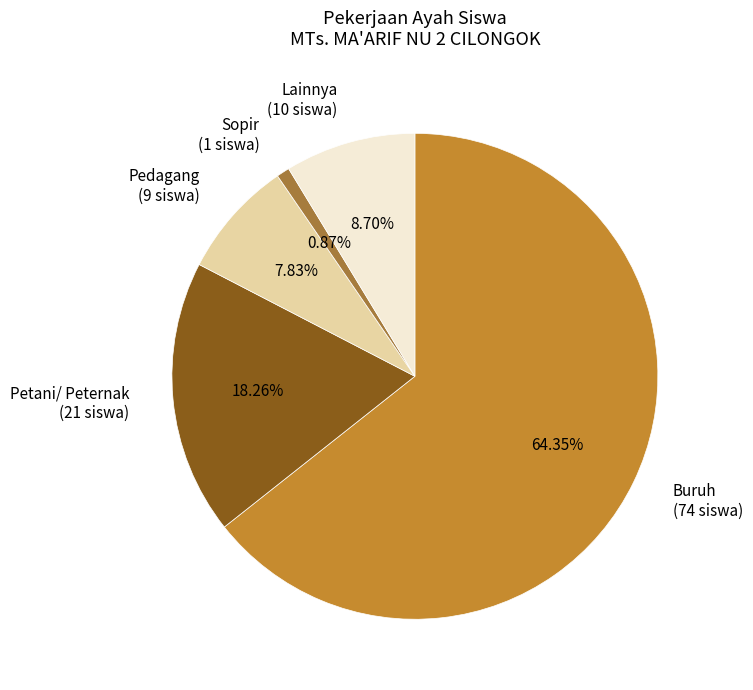

Is it true that Petani/ Peternak is 32% of the pie?

False